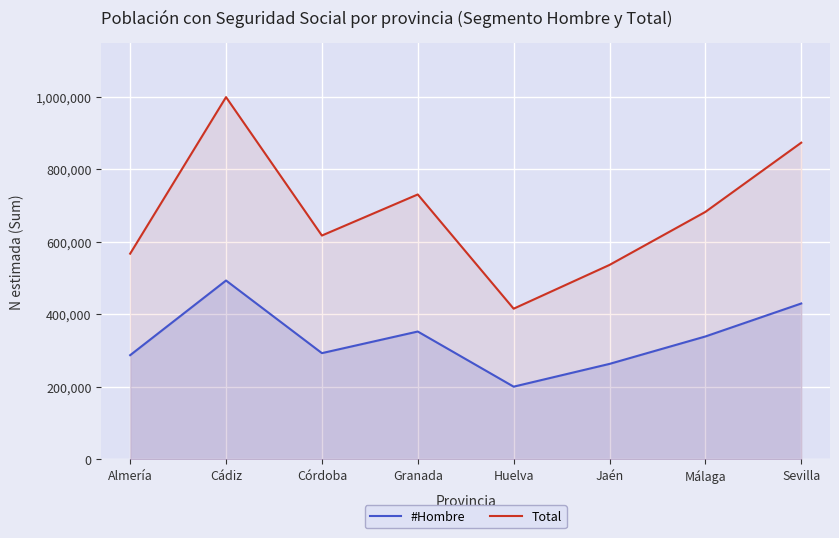

What are all the series names shown in the legend?

#Hombre, Total